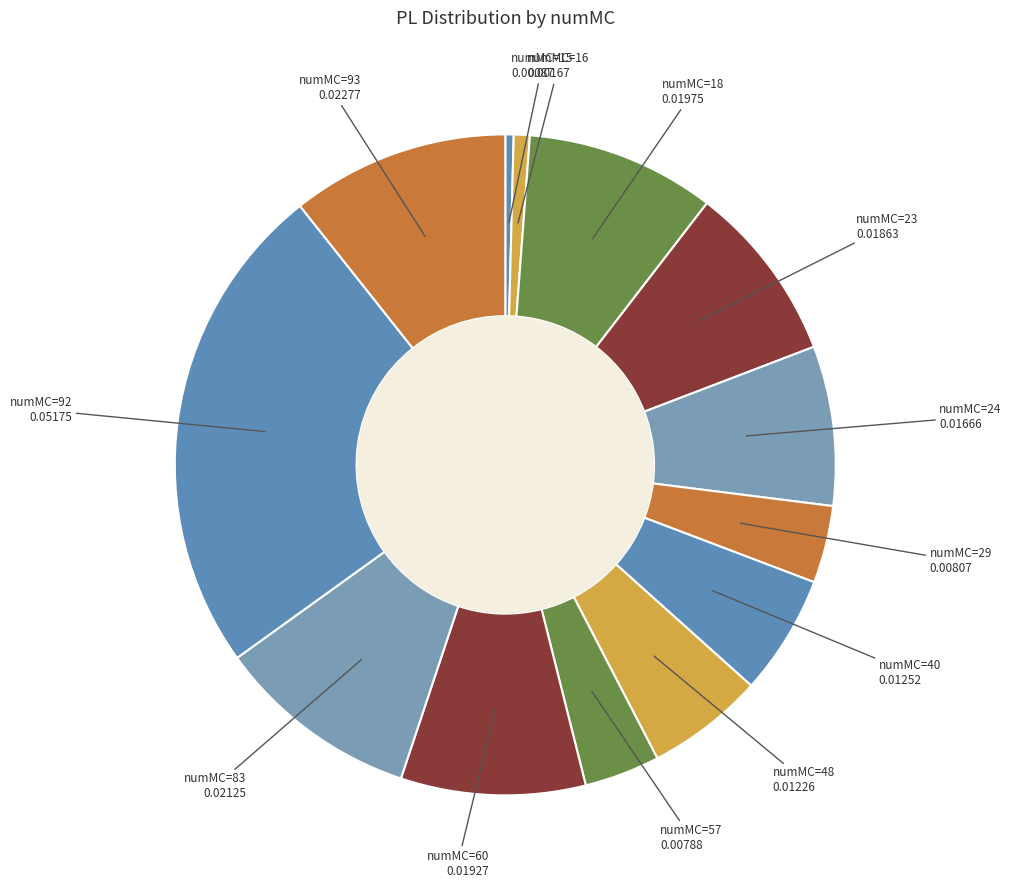

Which slice is the largest?

numMC=92